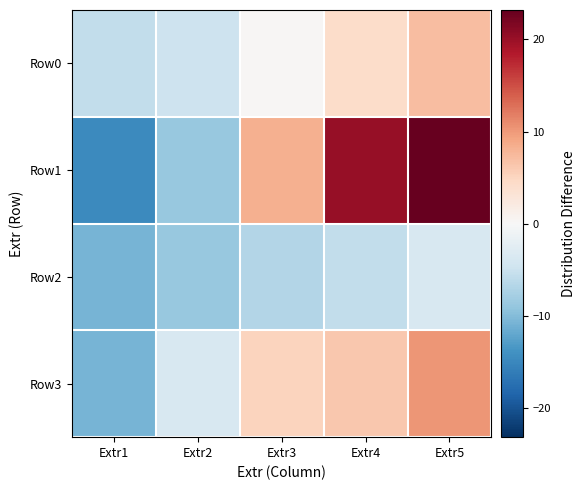

Reading left to right, list all the values displayed in this chart.

Row0: Extr1=-5.8	Extr2=-4.8	Extr3=0.2	Extr4=4.2	Extr5=7.2
Row1: Extr1=-14.8	Extr2=-8.8	Extr3=8.2	Extr4=20.2	Extr5=23.2
Row2: Extr1=-10.8	Extr2=-8.8	Extr3=-6.8	Extr4=-5.8	Extr5=-3.8
Row3: Extr1=-10.8	Extr2=-3.8	Extr3=5.2	Extr4=6.2	Extr5=10.2